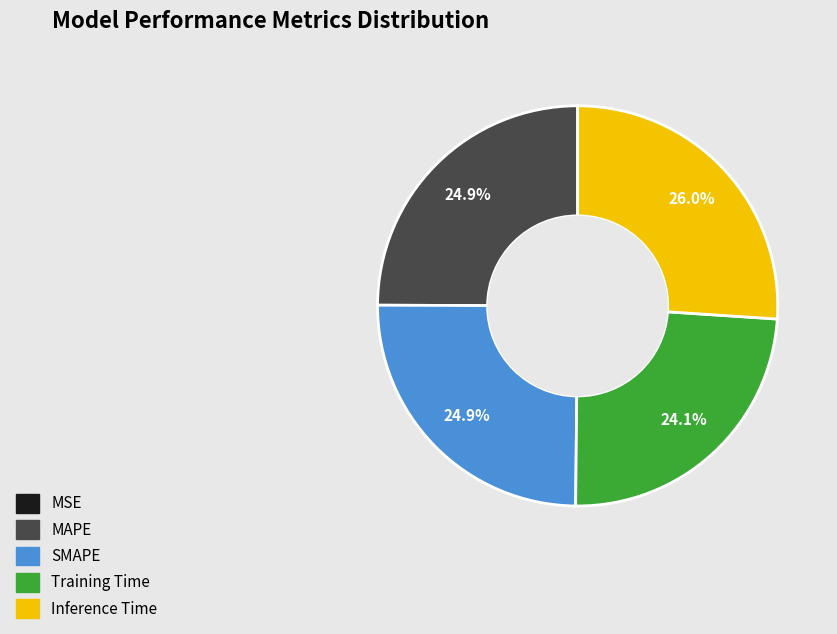

What portion of the pie excludes Training Time?

75.9%